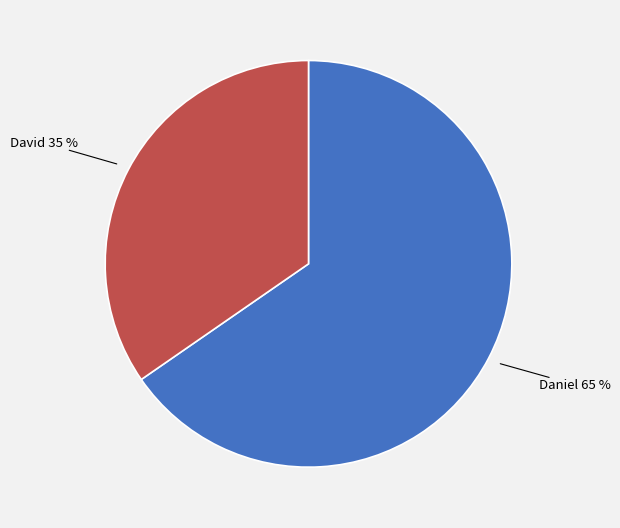

To the nearest percent, what is the average slice percentage?

50%